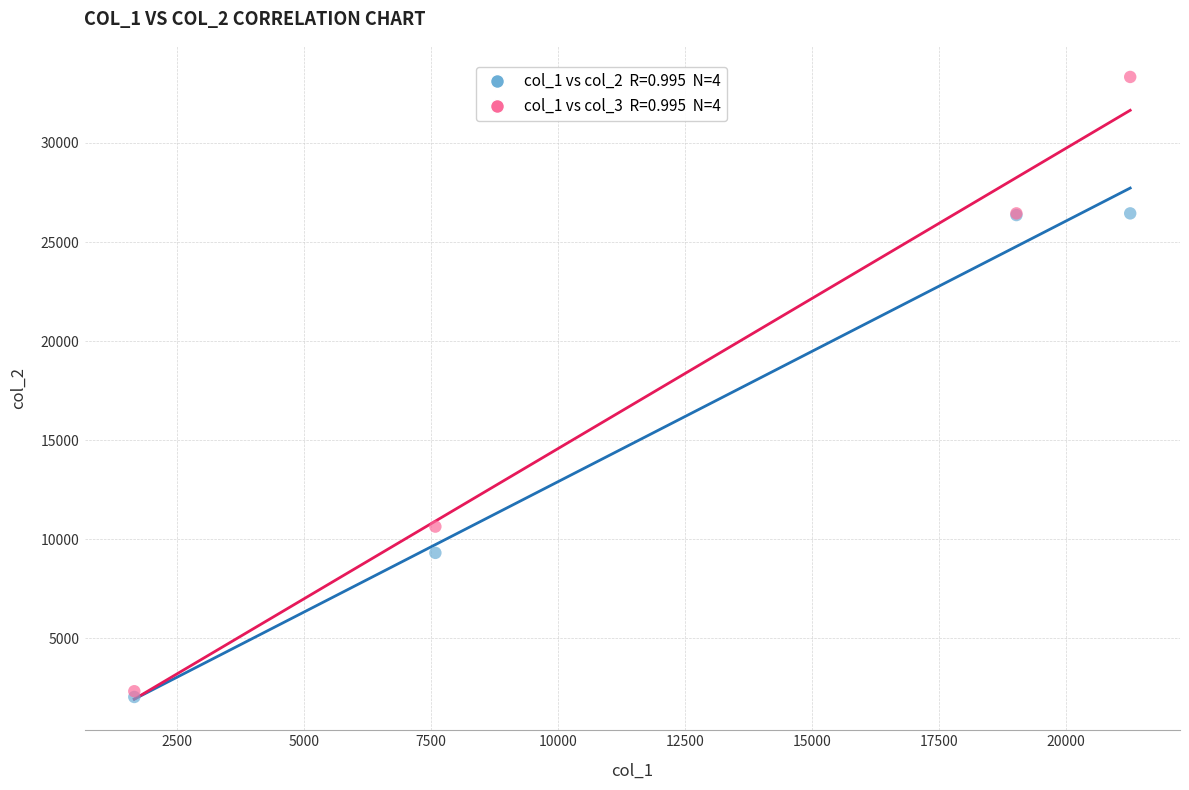

Across all series, what Y value is closest to 17685?

10639